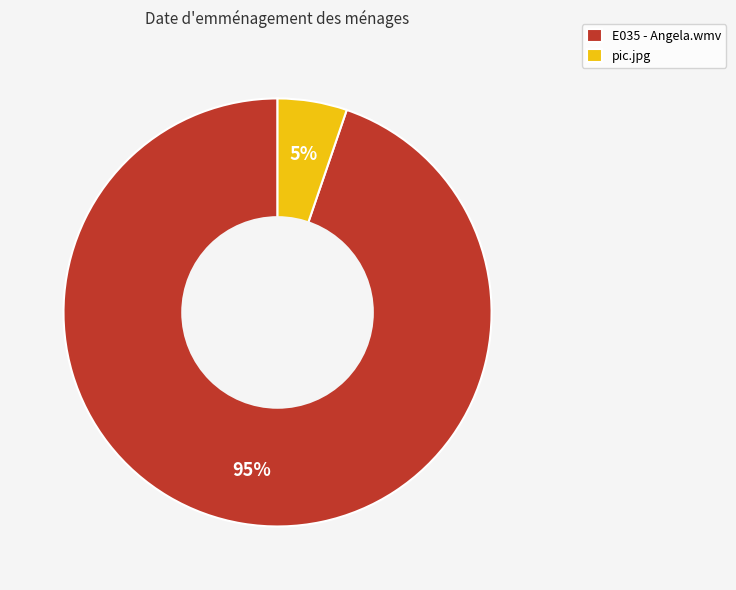

Is the sum of pic.jpg and E035 - Angela.wmv greater than half?

Yes